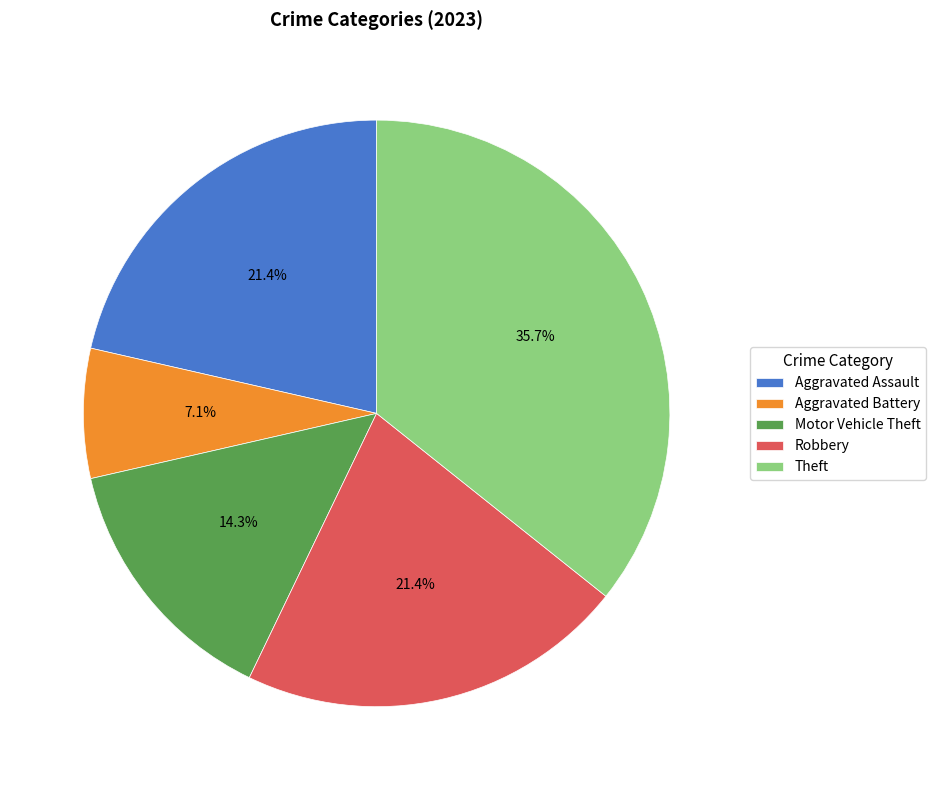

How many segments does this pie chart have?

5